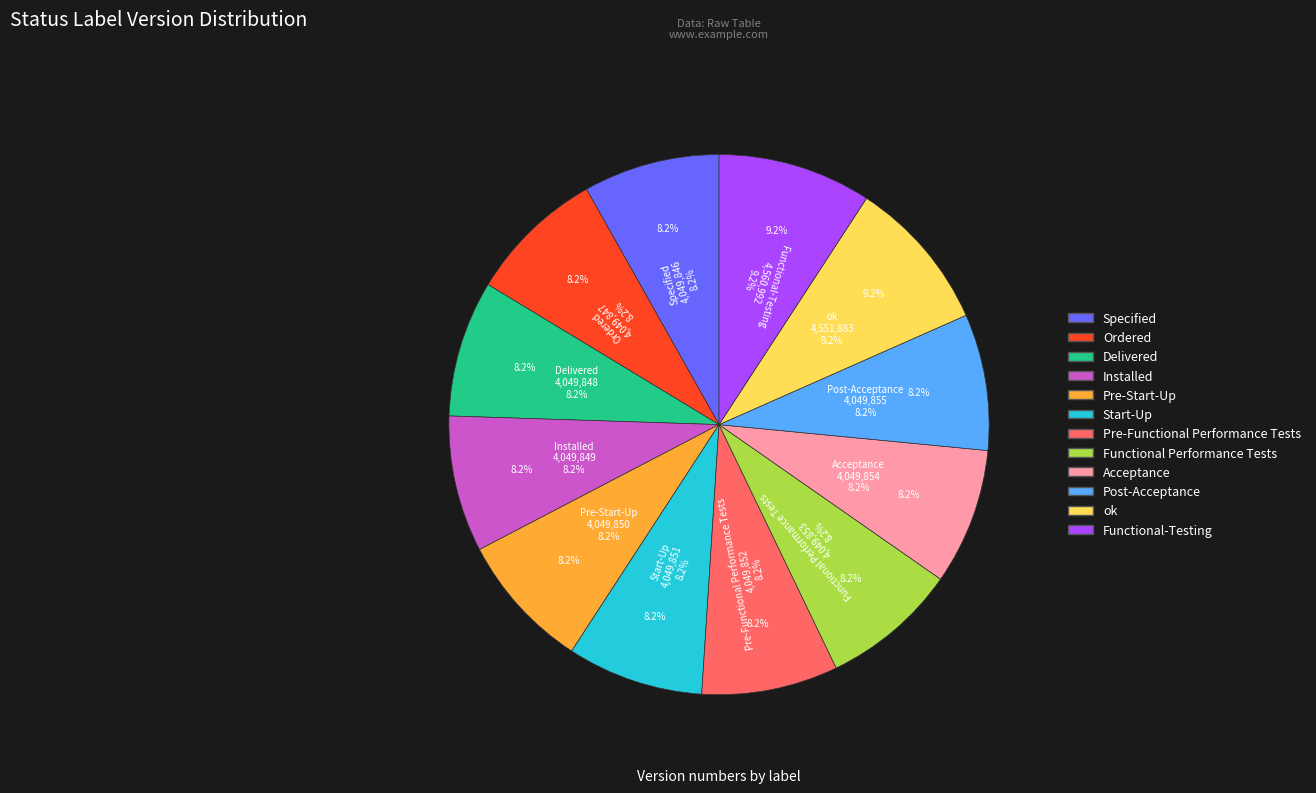

Which slice is the largest?

Functional-Testing